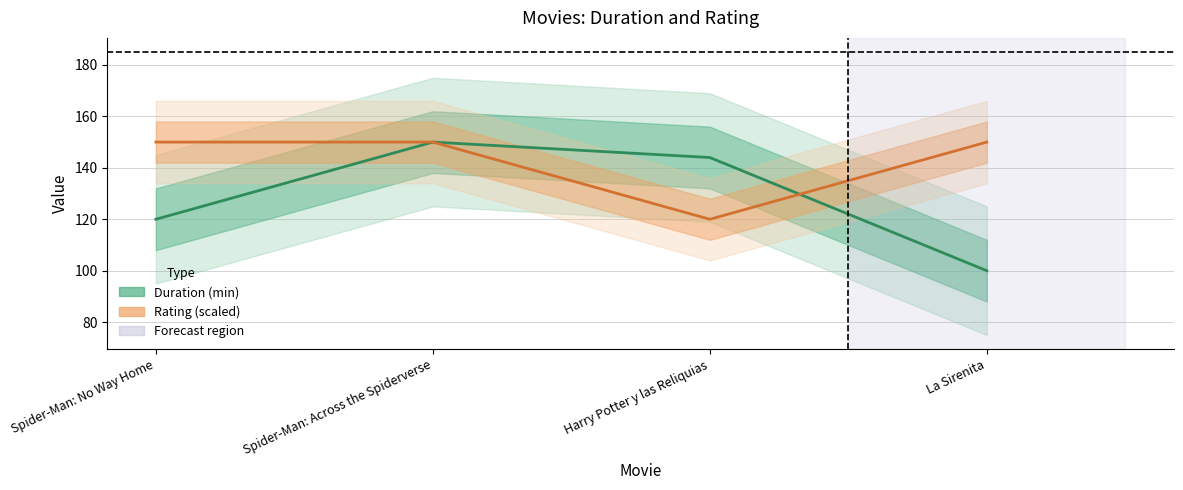

What is the label of the 3rd point from the right?

Spider-Man: Across the Spiderverse